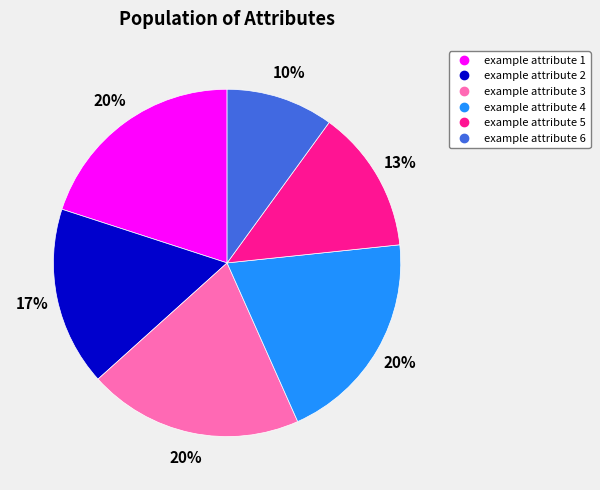

Does any single category account for the majority?

No